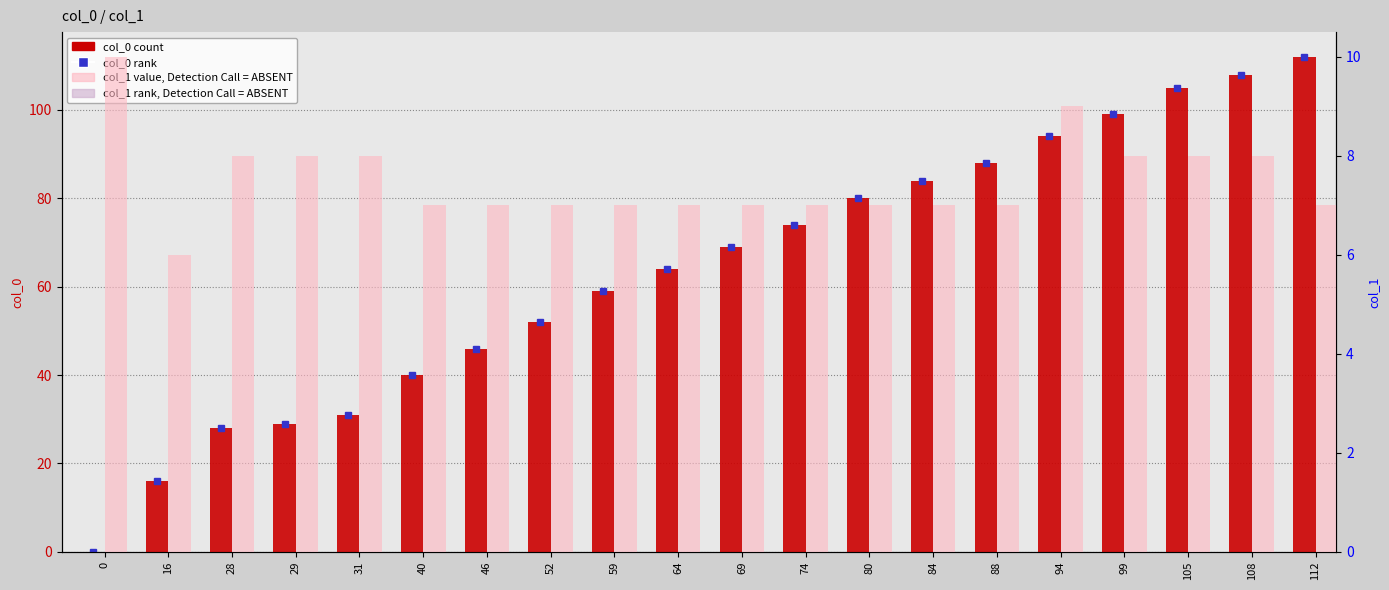

True or false: col_0 count has a value of 46 at 46.

True